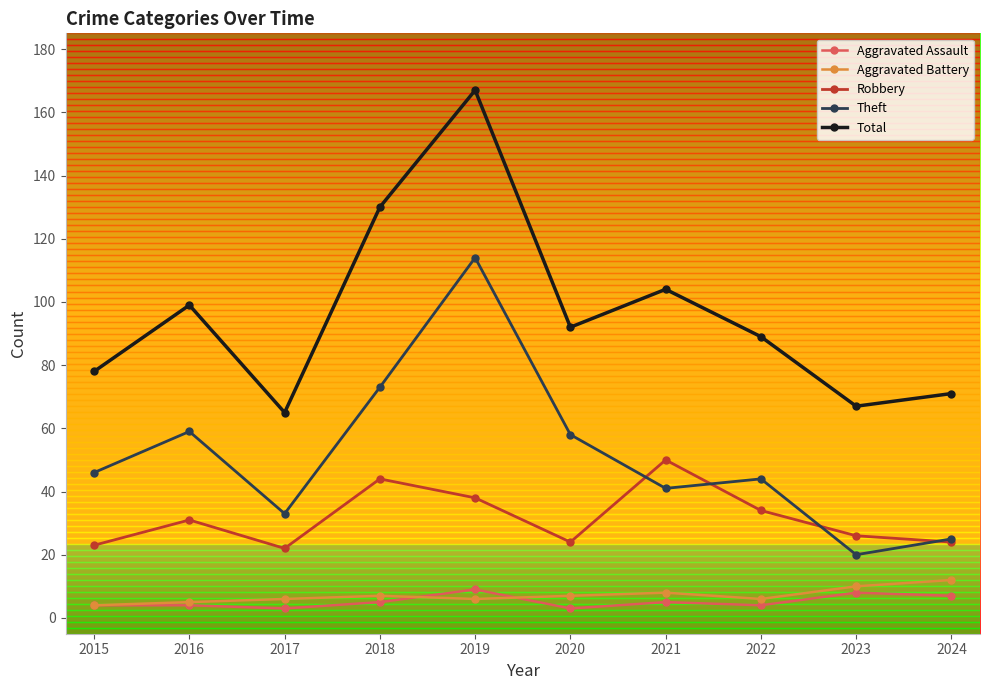

Reading left to right, transcribe all the data shown in this chart.

Aggravated Assault: 2015=4	2016=4	2017=3	2018=5	2019=9	2020=3	2021=5	2022=4	2023=8	2024=7
Aggravated Battery: 2015=4	2016=5	2017=6	2018=7	2019=6	2020=7	2021=8	2022=6	2023=10	2024=12
Robbery: 2015=23	2016=31	2017=22	2018=44	2019=38	2020=24	2021=50	2022=34	2023=26	2024=24
Theft: 2015=46	2016=59	2017=33	2018=73	2019=114	2020=58	2021=41	2022=44	2023=20	2024=25
Total: 2015=78	2016=99	2017=65	2018=130	2019=167	2020=92	2021=104	2022=89	2023=67	2024=71